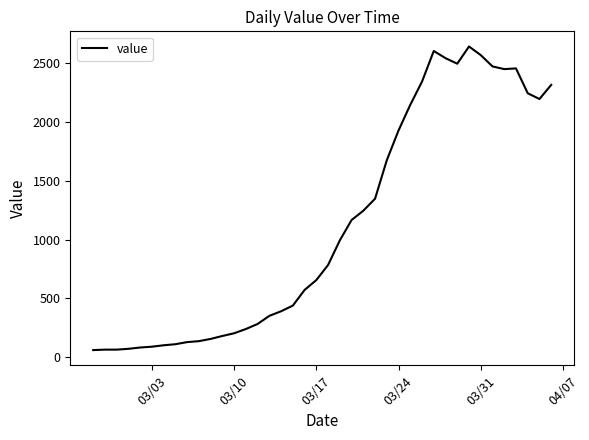

What is the maximum value shown in the chart?

2640